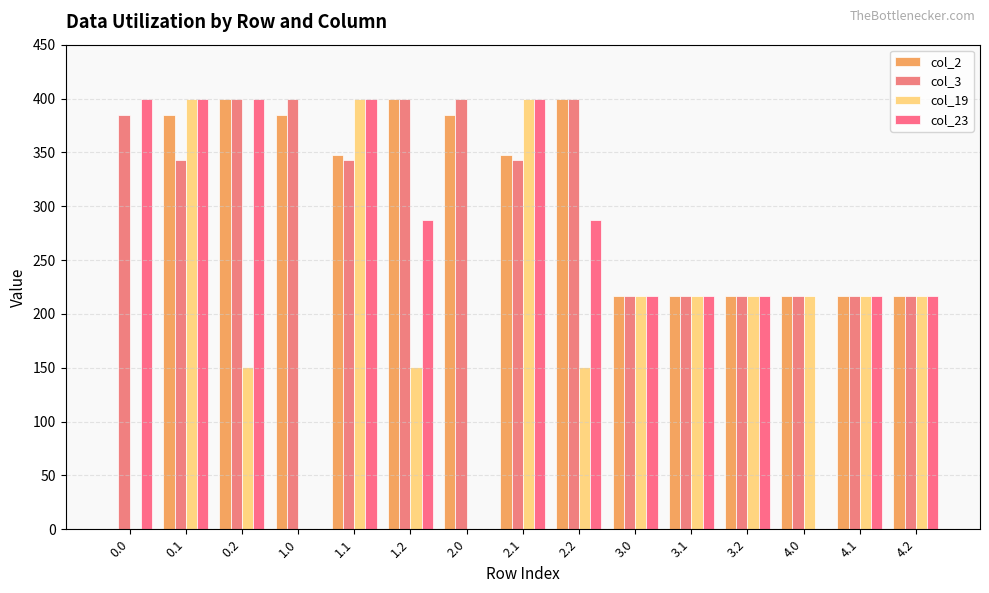

List the labels in order of col_23 value, smallest first.

1.0, 2.0, 4.0, 3.0, 3.1, 3.2, 4.1, 4.2, 1.2, 2.2, 0.1, 1.1, 2.1, 0.0, 0.2